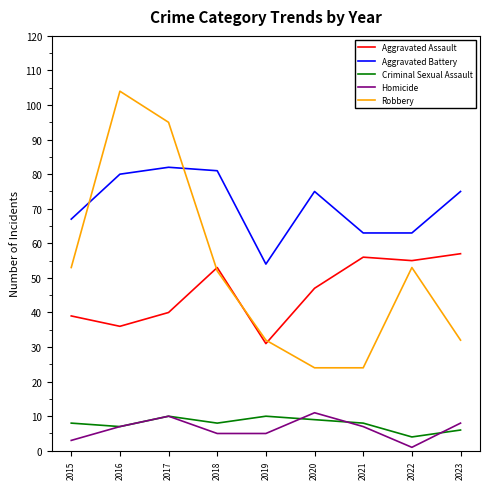

What is the sum of the Robbery values at 2018 and 2019?

84